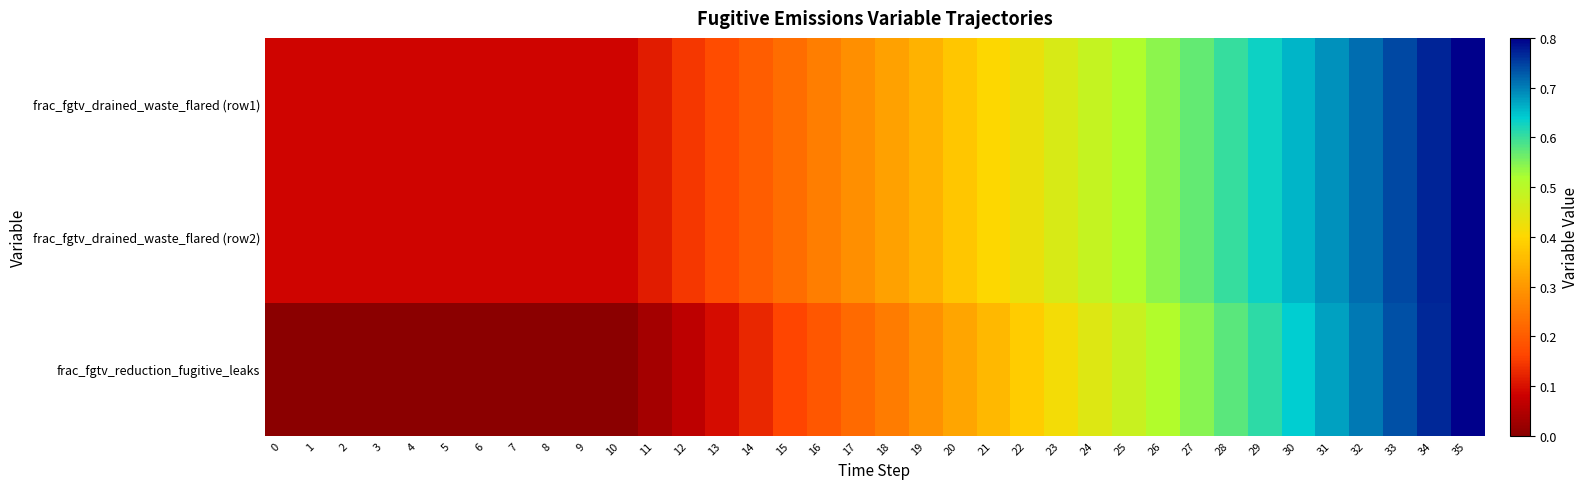

How many categories are shown in the chart?

36